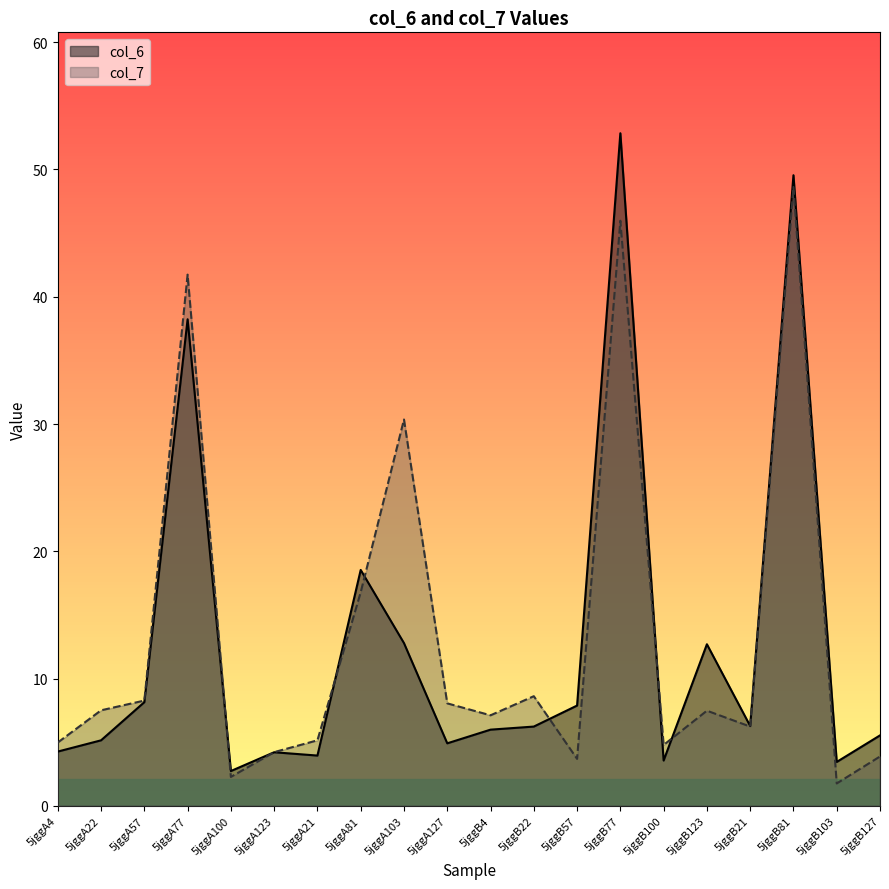

What are all the series names shown in the legend?

col_6, col_7